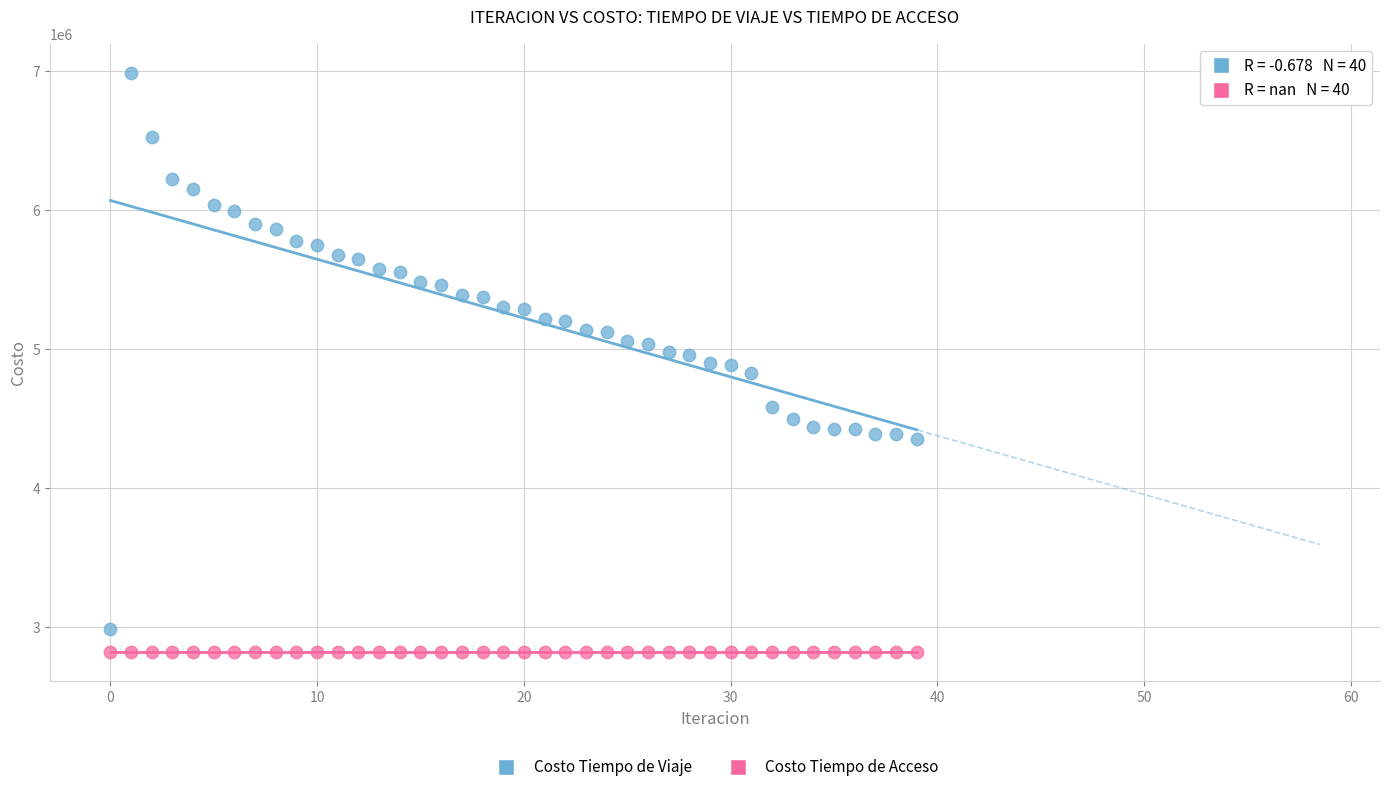

Which series reaches the maximum Y coordinate?

Costo Tiempo de Viaje